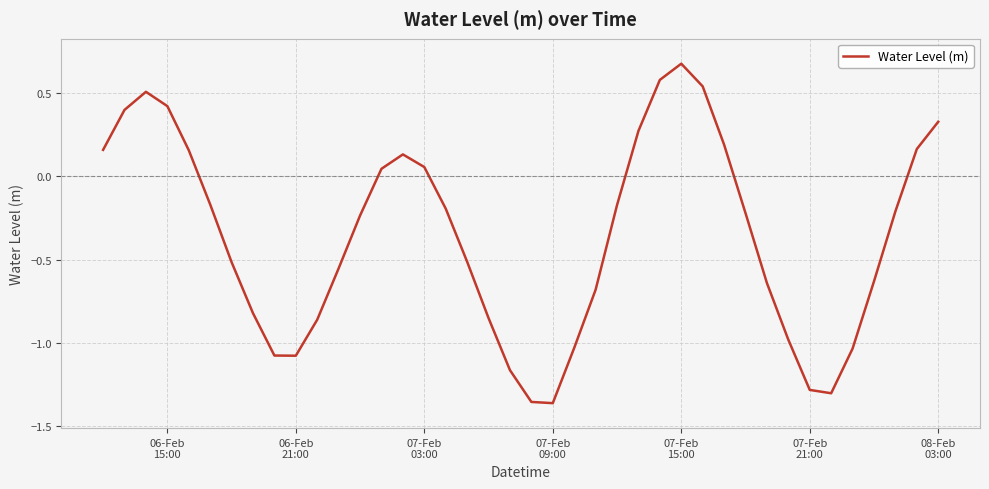

What is the difference between the maximum and minimum values?

2.0